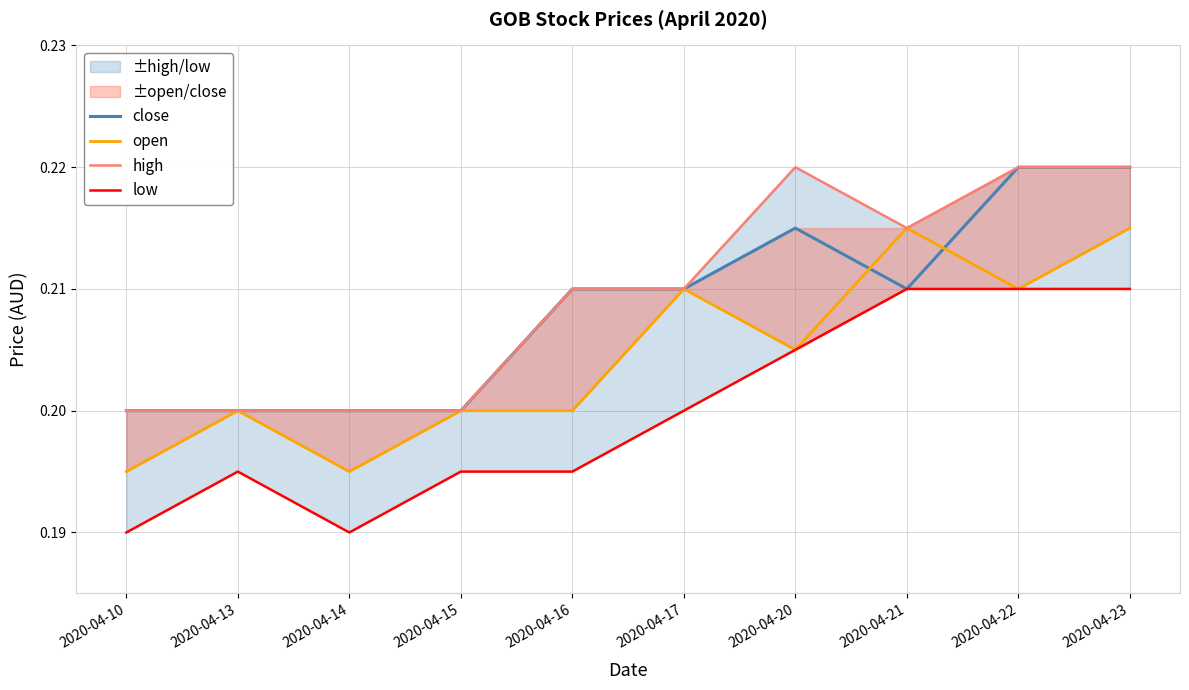

Reading left to right, list all the values displayed in this chart.

close: 0.2	0.2	0.2	0.2	0.2	0.2	0.2	0.2	0.2	0.2
open: 0.2	0.2	0.2	0.2	0.2	0.2	0.2	0.2	0.2	0.2
high: 0.2	0.2	0.2	0.2	0.2	0.2	0.2	0.2	0.2	0.2
low: 0.2	0.2	0.2	0.2	0.2	0.2	0.2	0.2	0.2	0.2